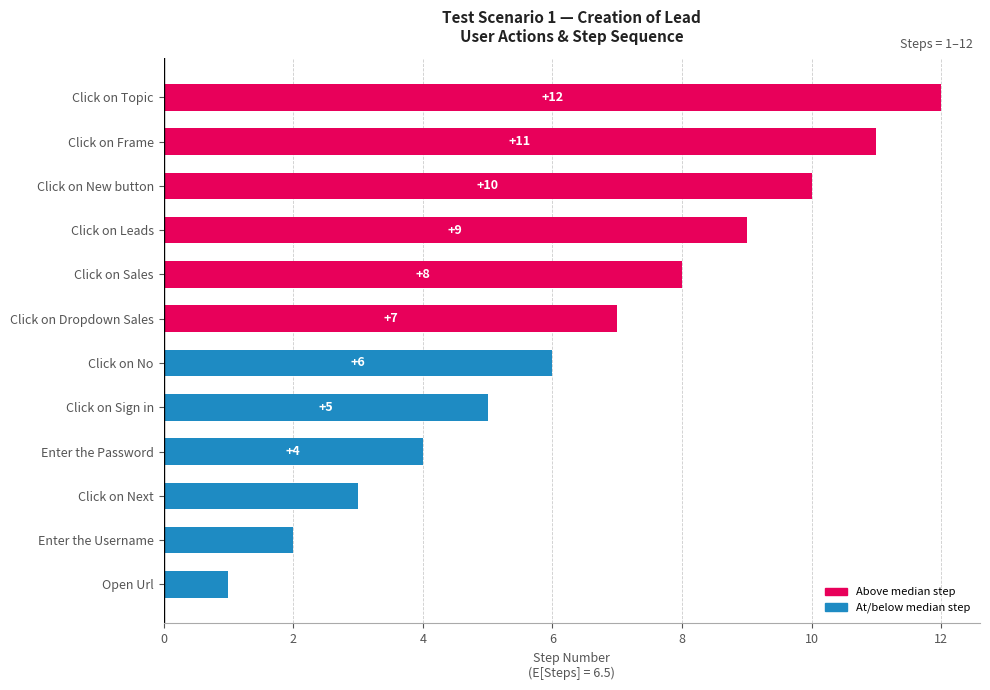

Rank the categories by value from highest to lowest.

Click on Topic, Click on Frame, Click on New button, Click on Leads, Click on Sales, Click on Dropdown Sales, Click on No, Click on Sign in, Enter the Password, Click on Next, Enter the Username, Open Url